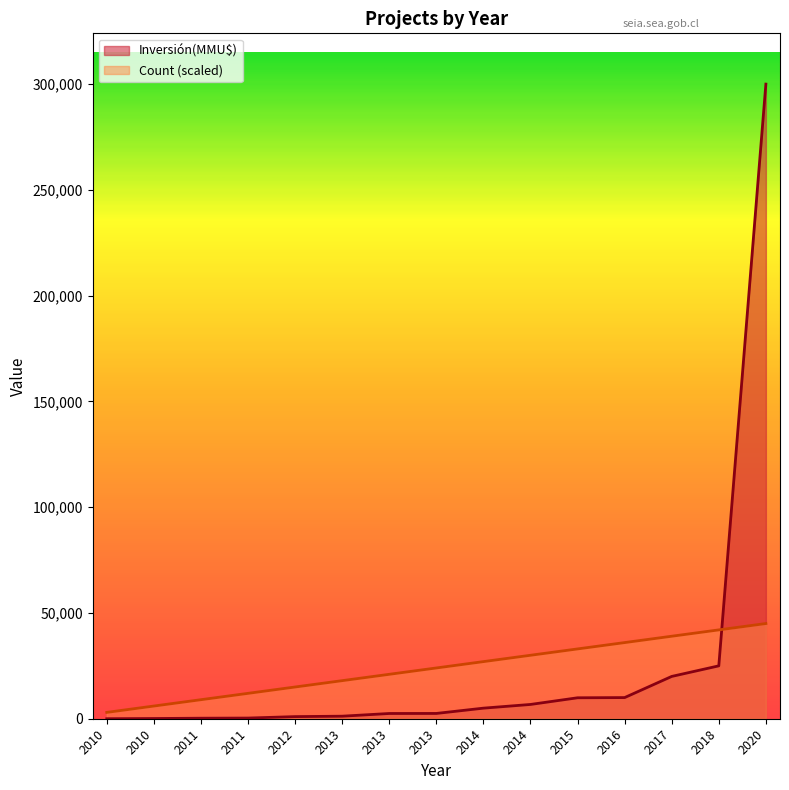

List the series in order of their overall mean, lowest first.

Count, Inversión(MMU$)